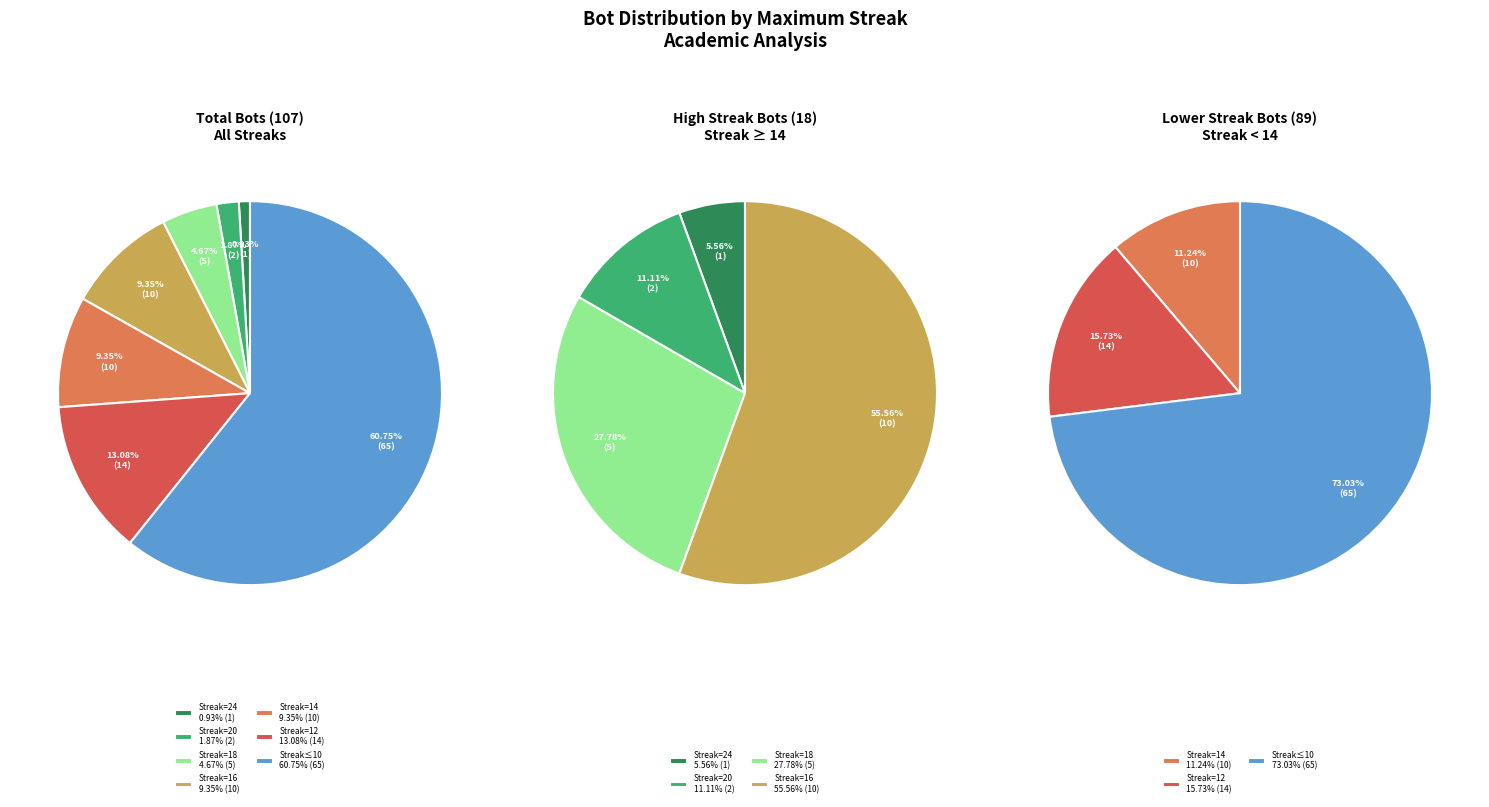

Which has a higher value, 18 or 14?

14